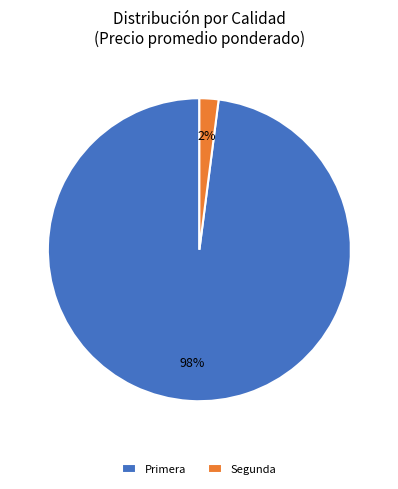

Which category has the biggest portion of the pie?

Primera